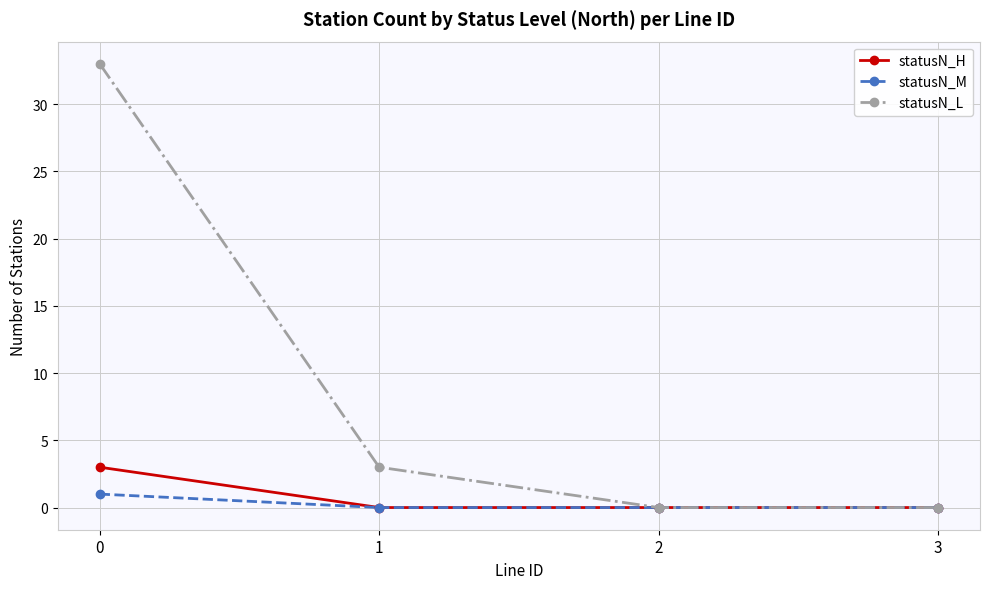

Read the statusN_L value at 1.

3